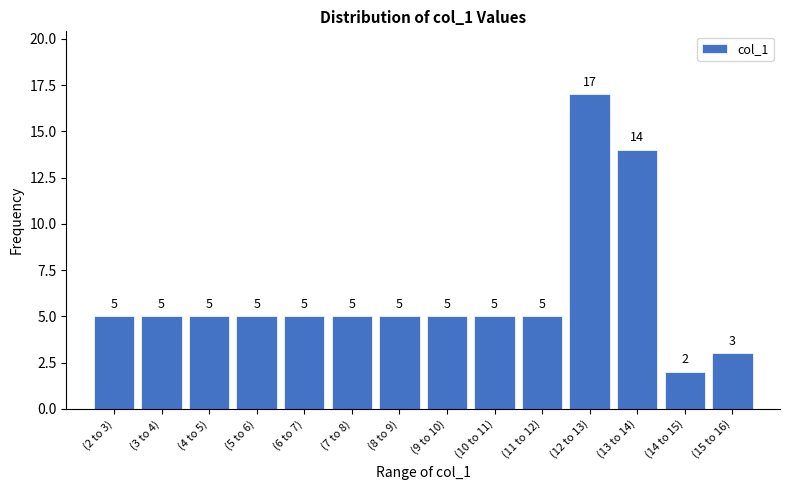

Reading left to right, extract all data points from this chart.

5	5	5	5	5	5	5	5	5	5	17	14	2	3